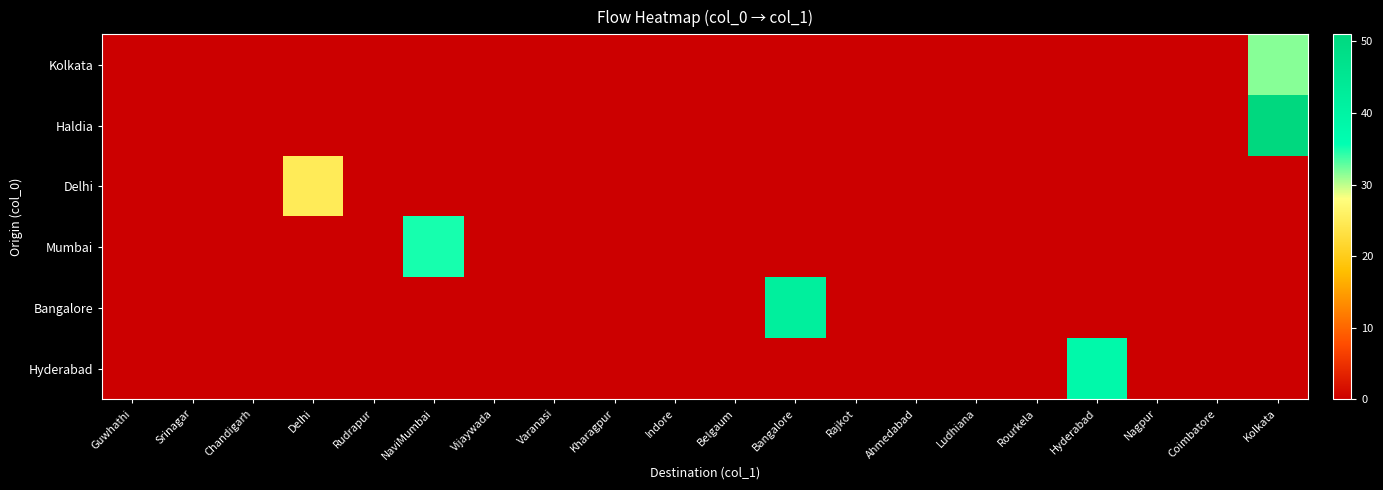

Which series changed the most between Delhi and Kolkata?

Haldia